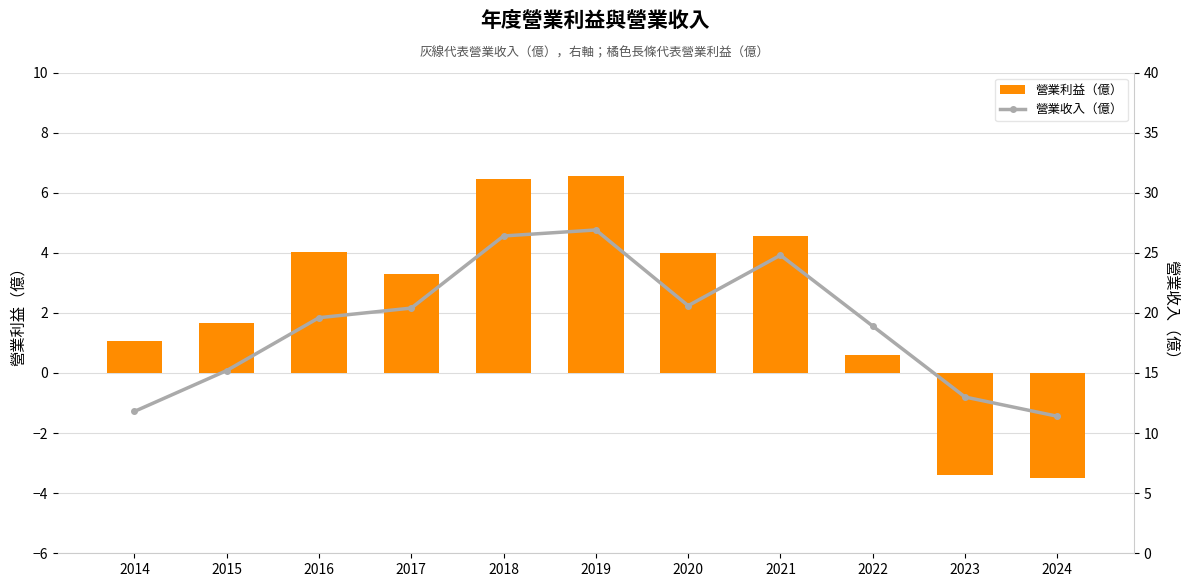

At which category is the sum across all series the highest?

2019